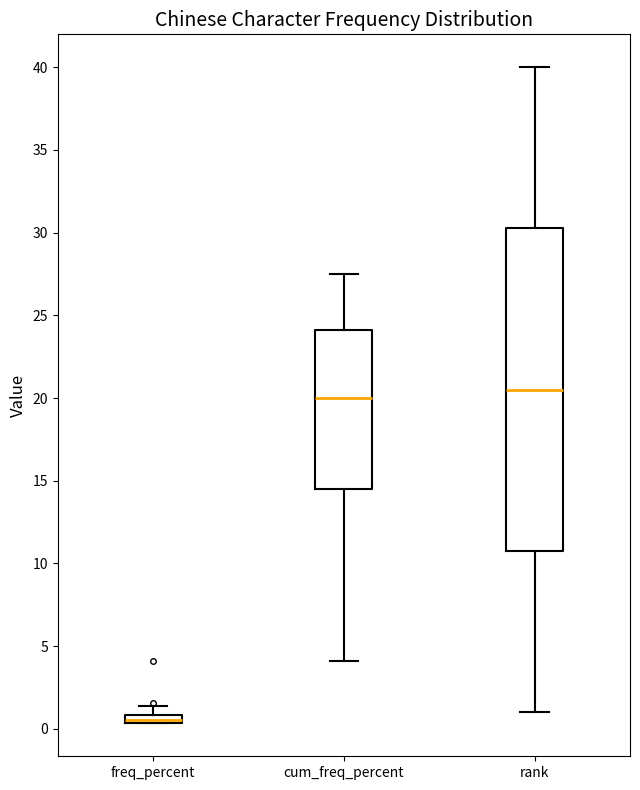

Comparing the boxes themselves (not the whiskers), which one is the tallest?

rank